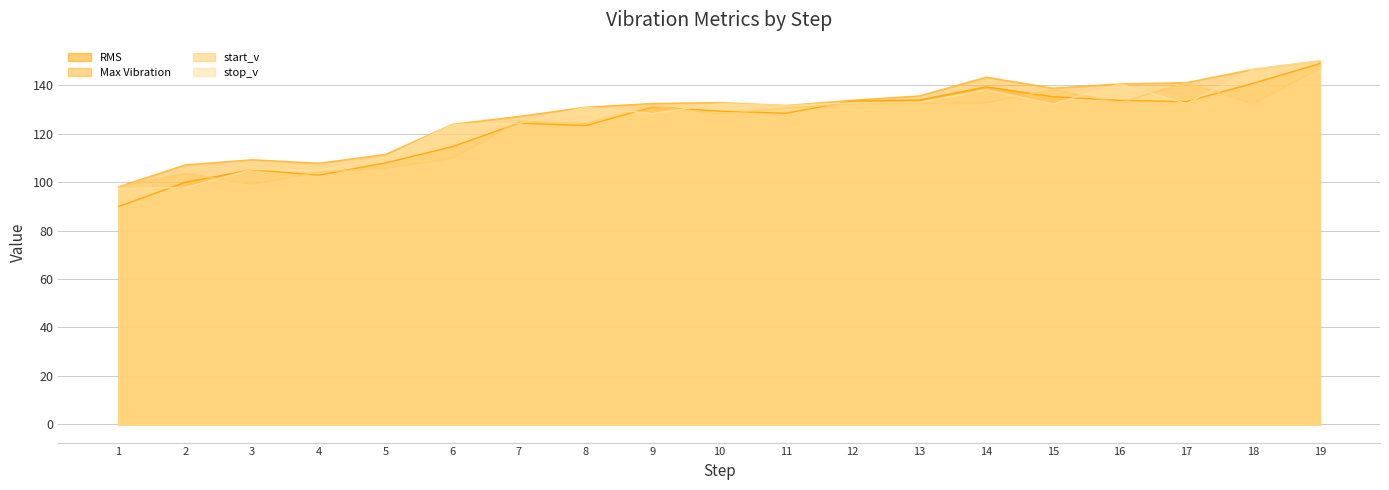

At which label is stop_v closest to 123?

6